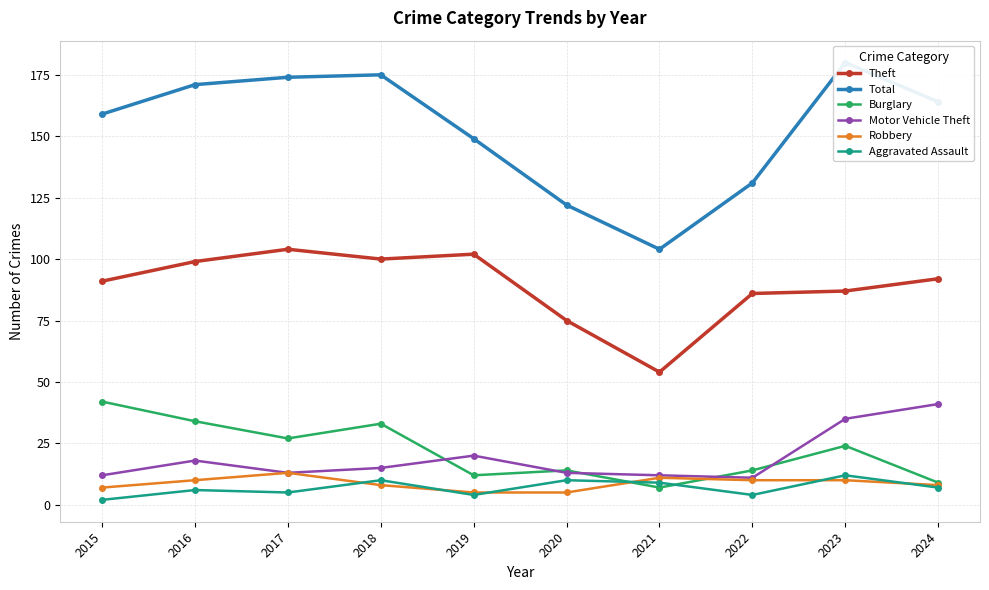

Is this an area chart (filled region under the line)?

No